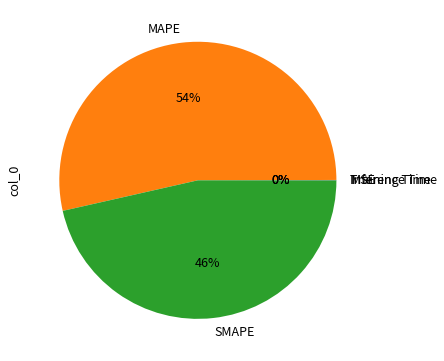

Which category has the biggest portion of the pie?

MAPE